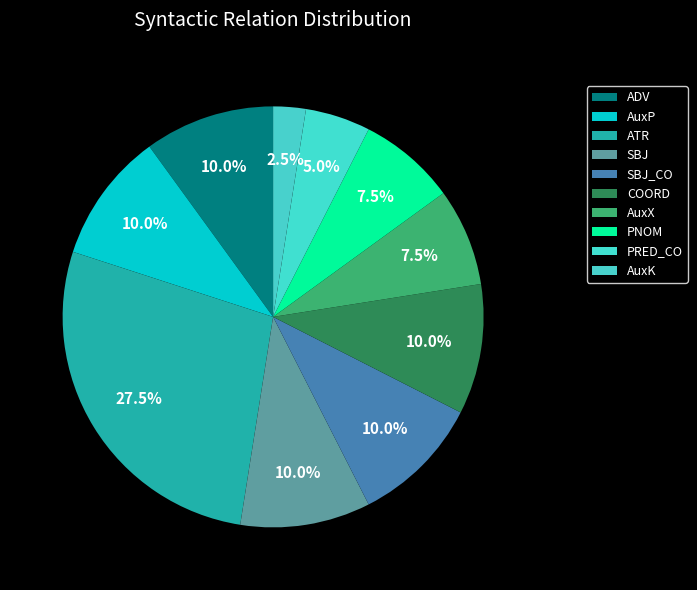

Rank the categories by value from highest to lowest.

ATR, ADV, AuxP, SBJ, SBJ_CO, COORD, AuxX, PNOM, PRED_CO, AuxK